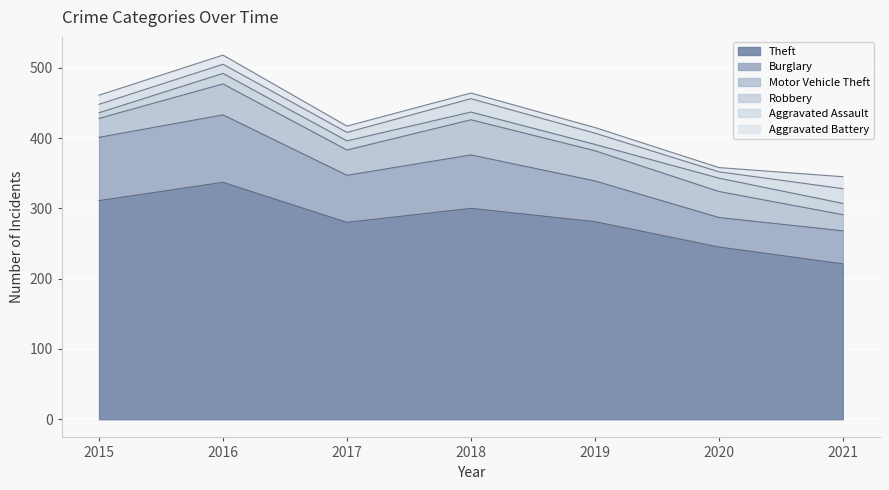

How many values in the Burglary series exceed 67?

3